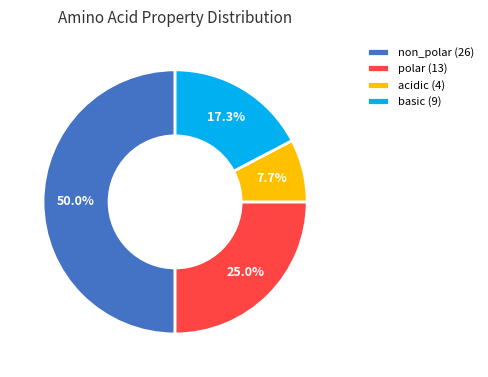

The polar slice represents 13% of the pie. True or false?

False